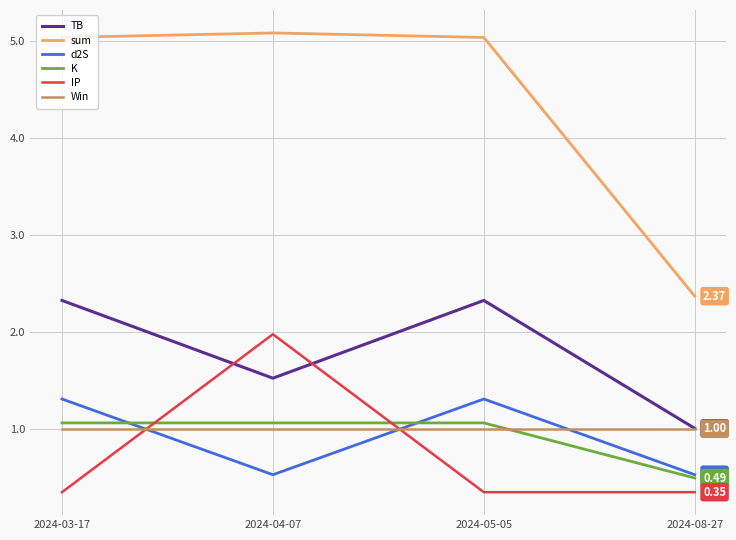

What is the spread (max minus min) of values at 2024-05-05?

4.7